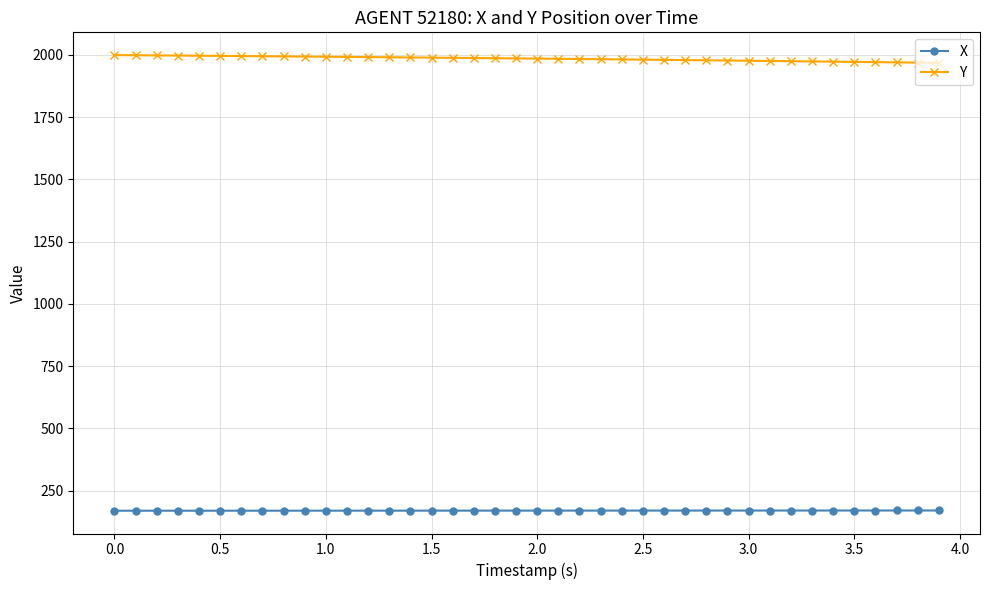

What is the smallest value displayed?

169.2